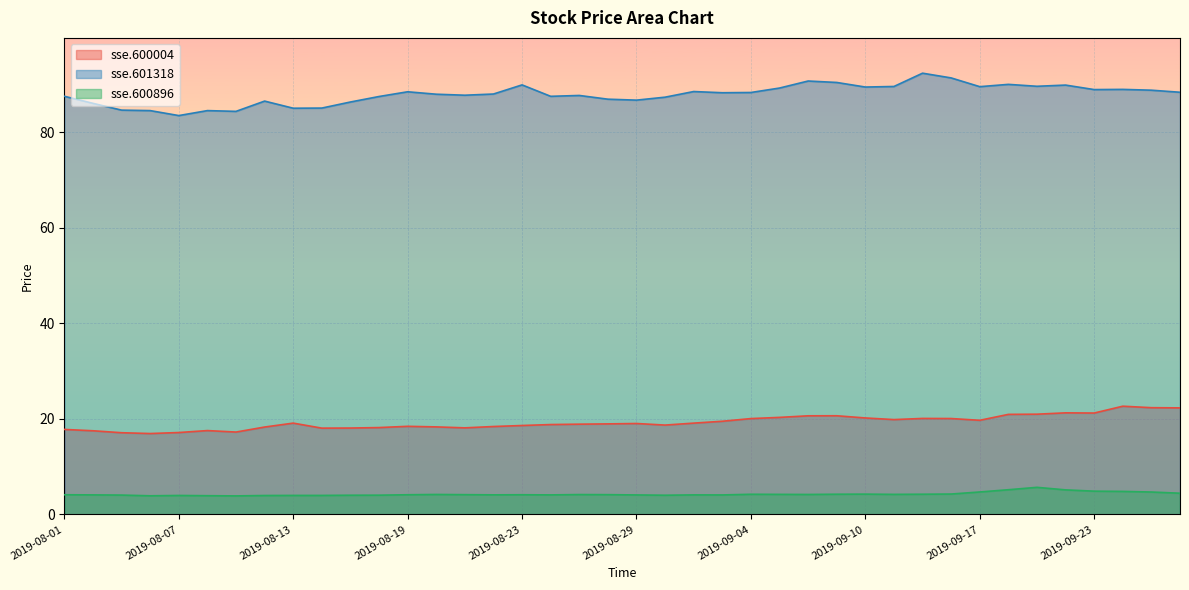

How many categories are shown in the chart?

40